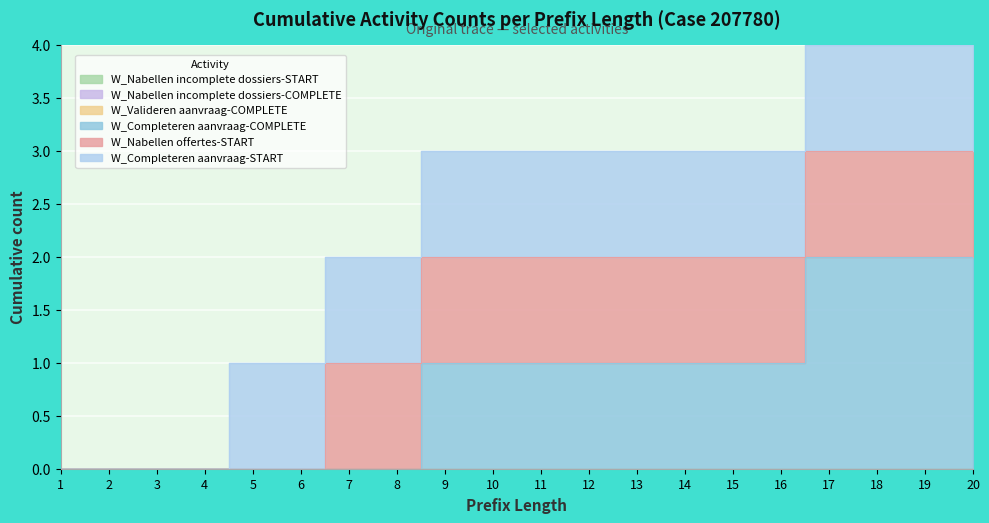

At how many categories does at least one series exceed 0?

16